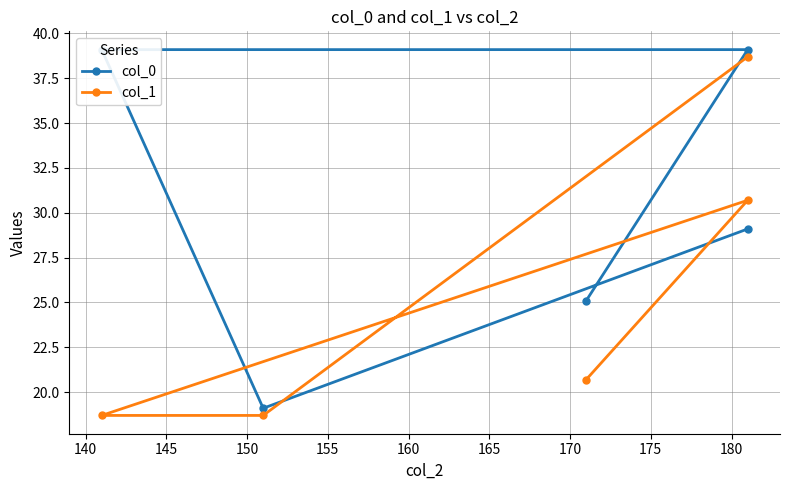

Reading left to right, transcribe all the data shown in this chart.

col_0: 29.1	19.1	39.1	39.1	25.1
col_1: 38.7	18.7	18.7	30.7	20.7